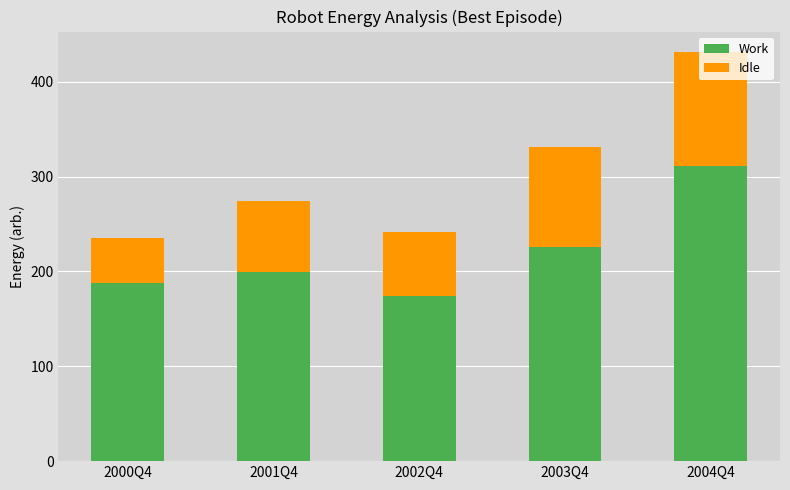

The value of Work at 2001Q4 is 199.7. True or false?

True